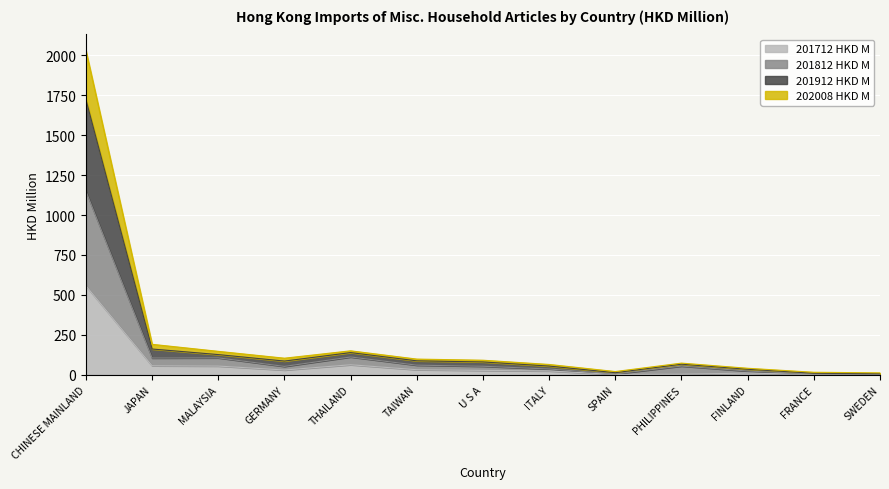

The 201712 HKD M series shows 10.7 at FINLAND. True or false?

True